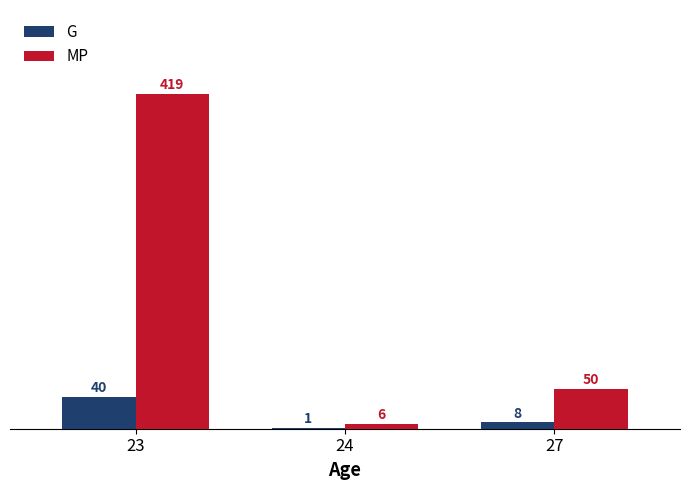

Which category has the highest value in the G series?

23